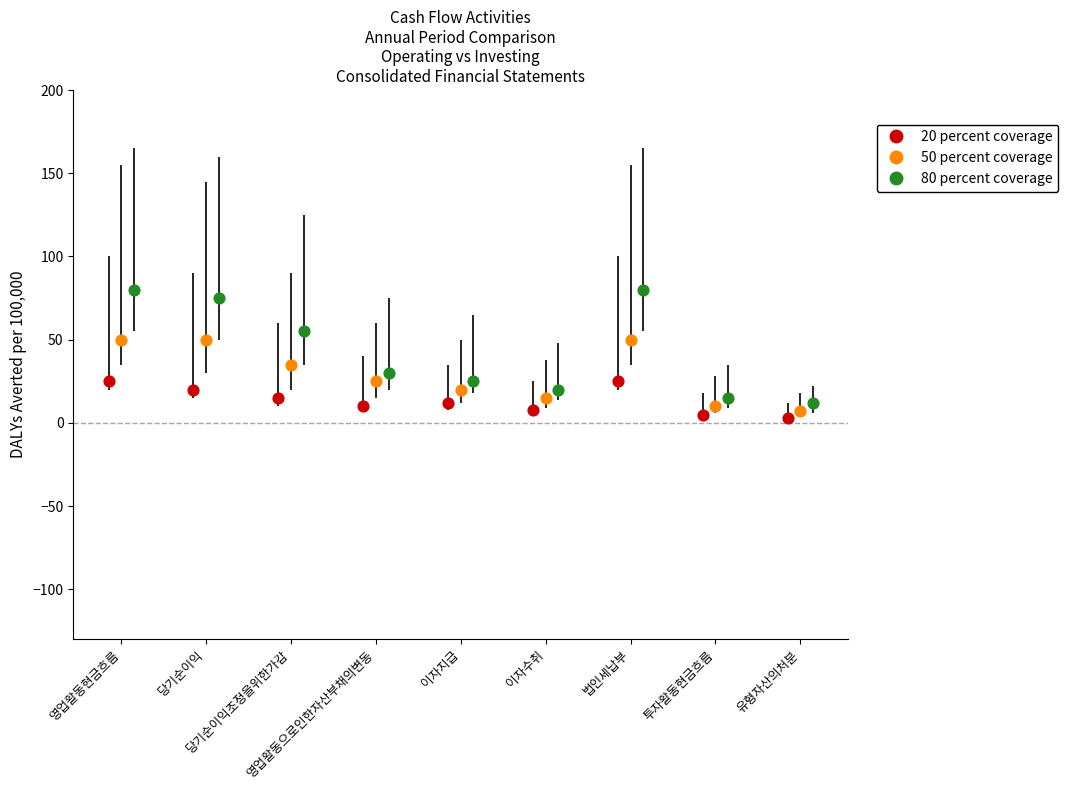

Which series reaches the maximum Y coordinate?

80 percent coverage